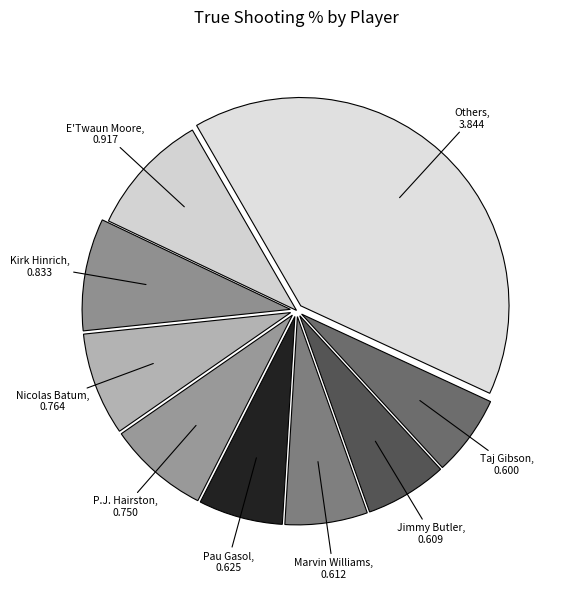

How many slices are in this pie chart?

9